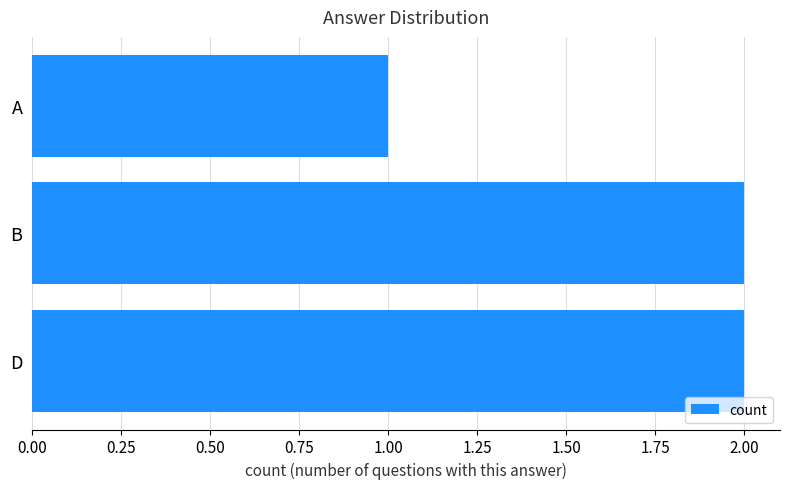

Which has a higher value, A or D?

D